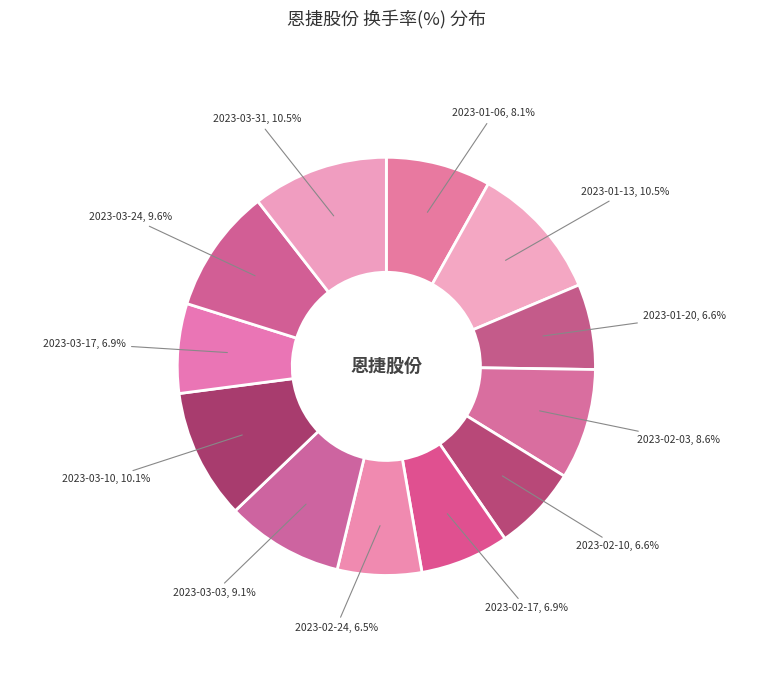

What is the smallest slice in the pie chart?

2023-02-24